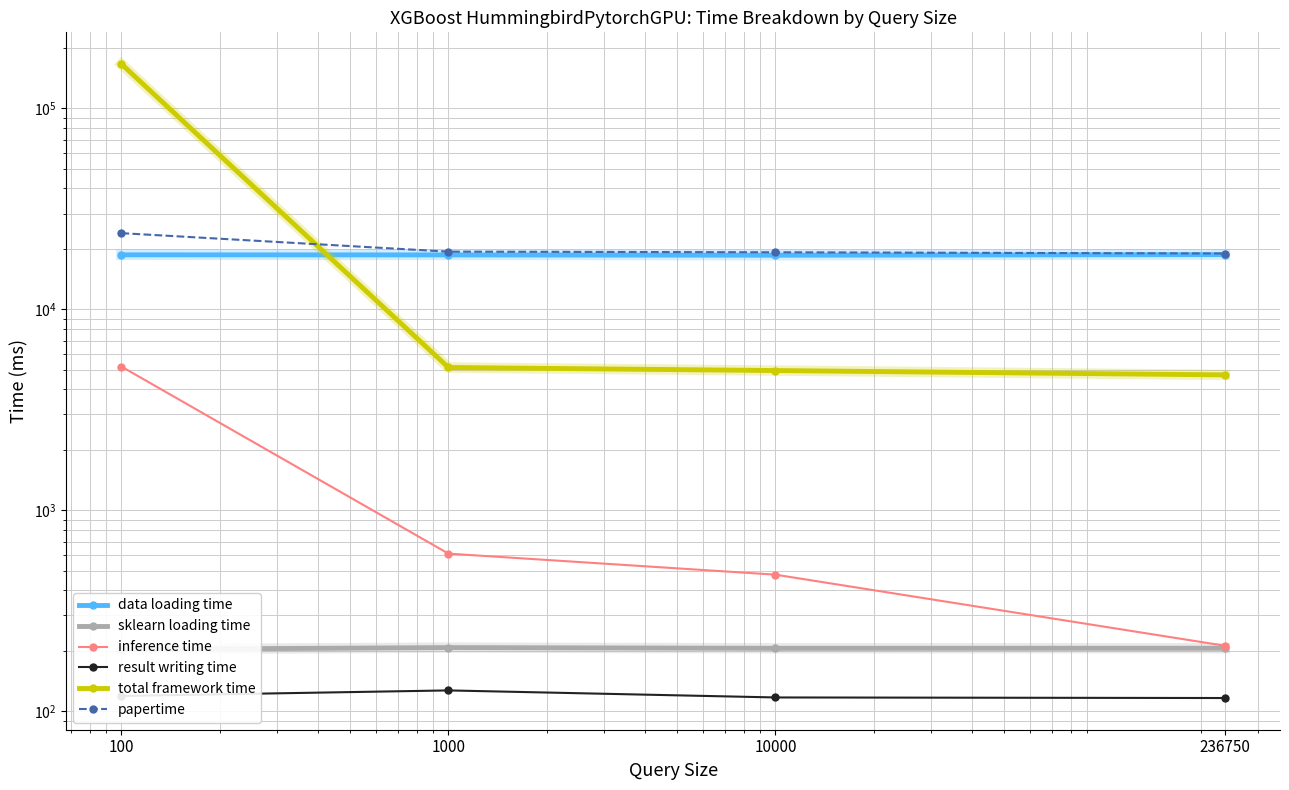

Reading left to right, extract all data points from this chart.

data loading time: 100=18692.0	1000=18675.5	10000=18608.7	236750=18738.0
sklearn loading time: 100=203.4	1000=207.5	10000=205.9	236750=206.1
inference time: 100=5193.4	1000=609.2	10000=478.7	236750=212.1
result writing time: 100=119.2	1000=127.1	10000=117.2	236750=116.5
total framework time: 100=166376.0	1000=5140.5	10000=4964.0	236750=4722.4
papertime: 100=23960.9	1000=19384.6	10000=19244.3	236750=18976.8